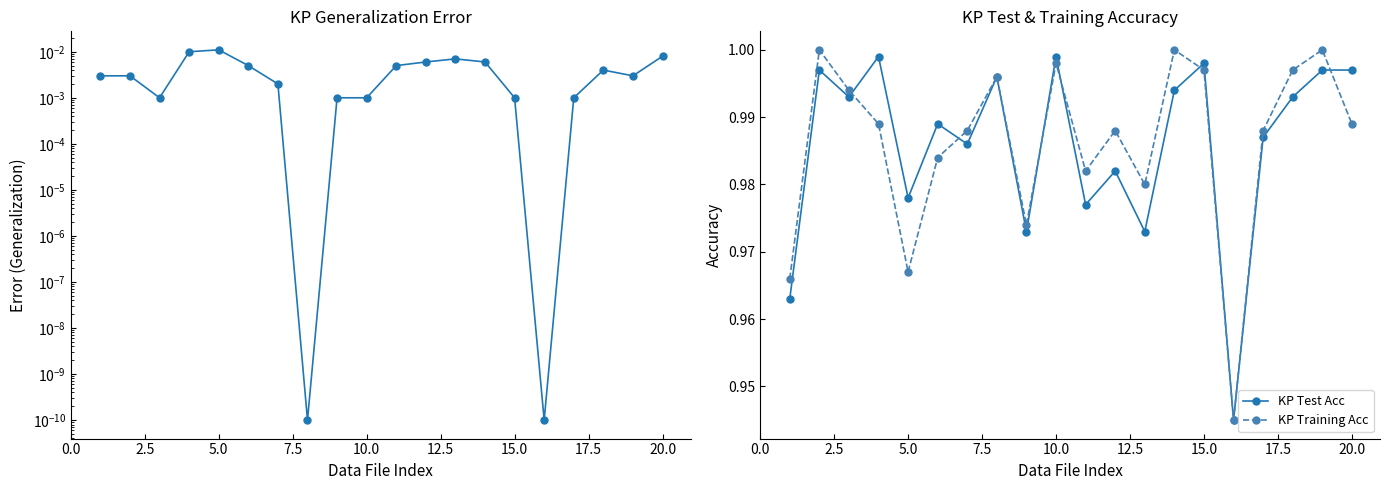

True or false: KP Test Acc and KP Generalization Error intersect in this chart.

False